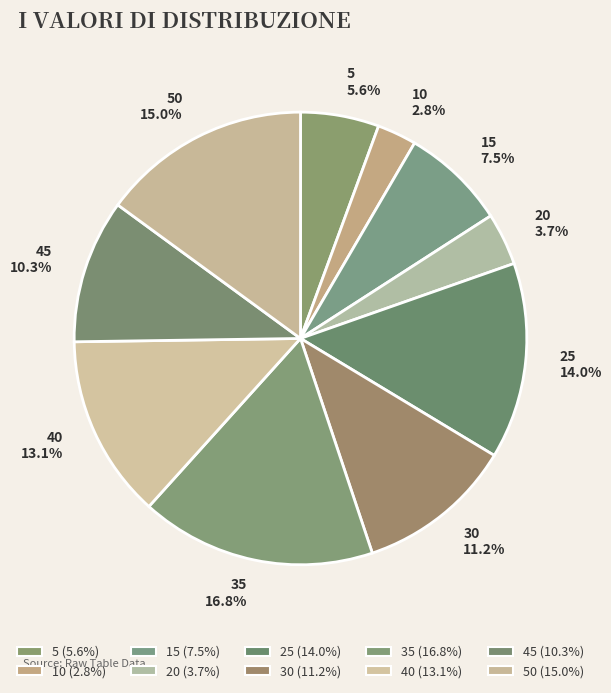

Which category has the smallest portion of the pie?

10